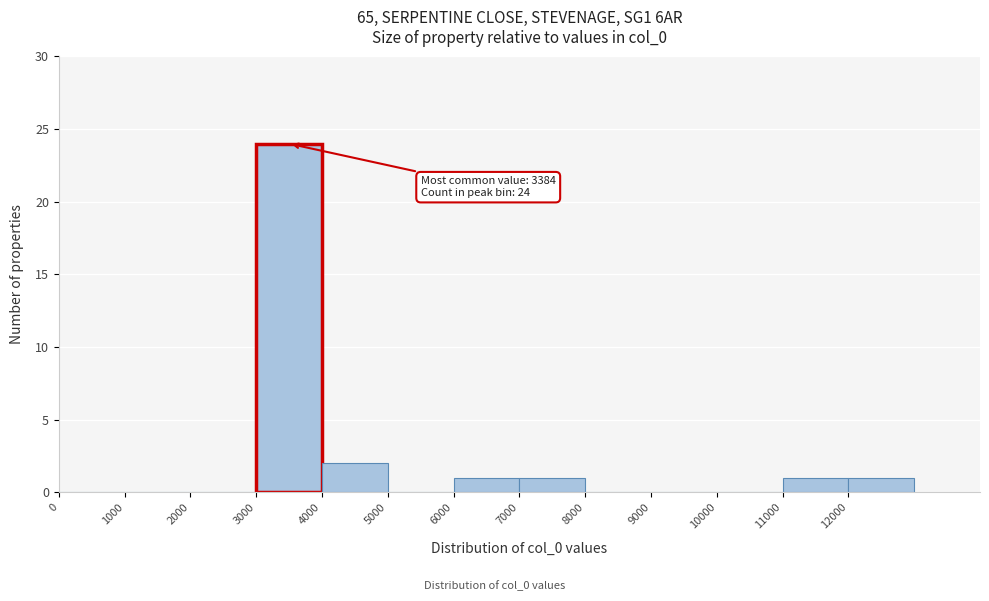

Over which range of the x-axis is the bar tallest?

3000 to 4000